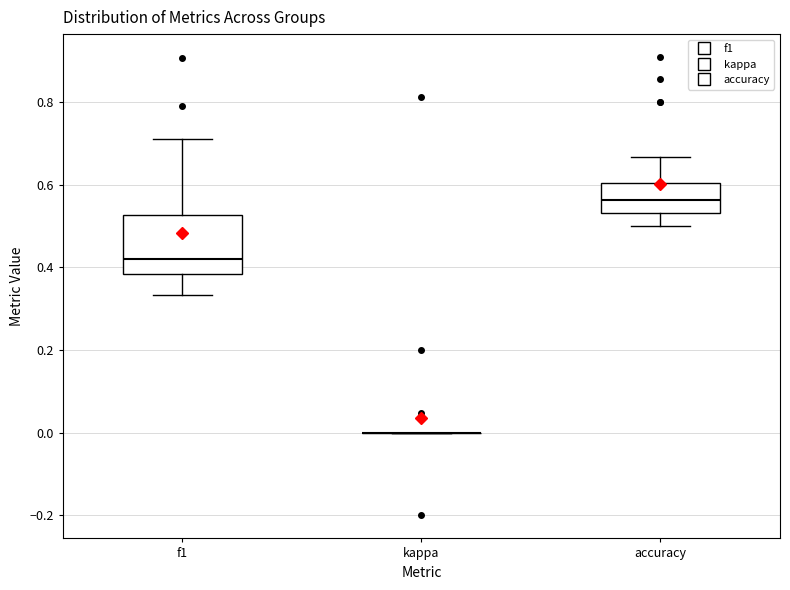

Reading left to right, transcribe this box plot: for each box, give where its median line is, the range the box spans, and where its two whiskers end, as read against the y-axis. The values are not printed on the chart, so give them approximately, as read against the axis.

f1: median 0.42, box 0.38 to 0.52, whiskers 0.34 to 0.72
kappa: box collapsed to a line at 0.00, whiskers 0.00 to 0.00
accuracy: median 0.56, box 0.54 to 0.60, whiskers 0.50 to 0.66